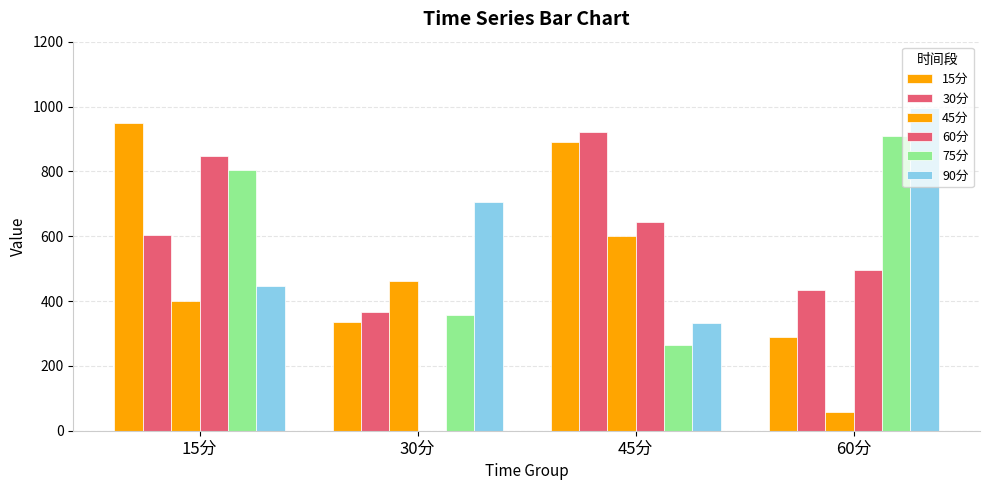

Are the bars horizontal?

No